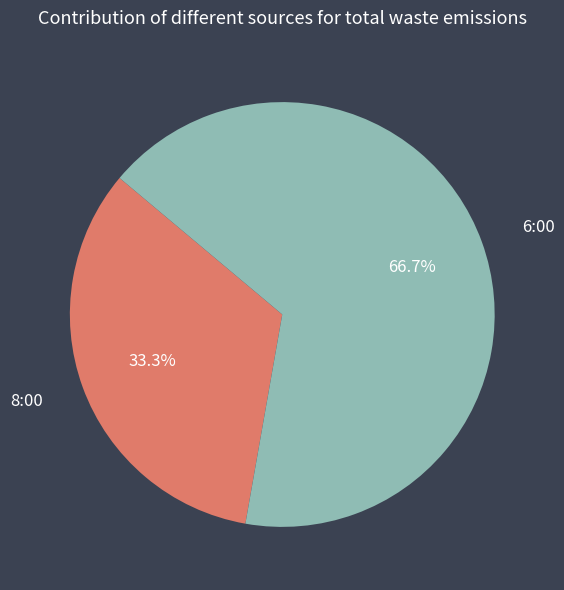

Is there a majority slice in this chart?

Yes